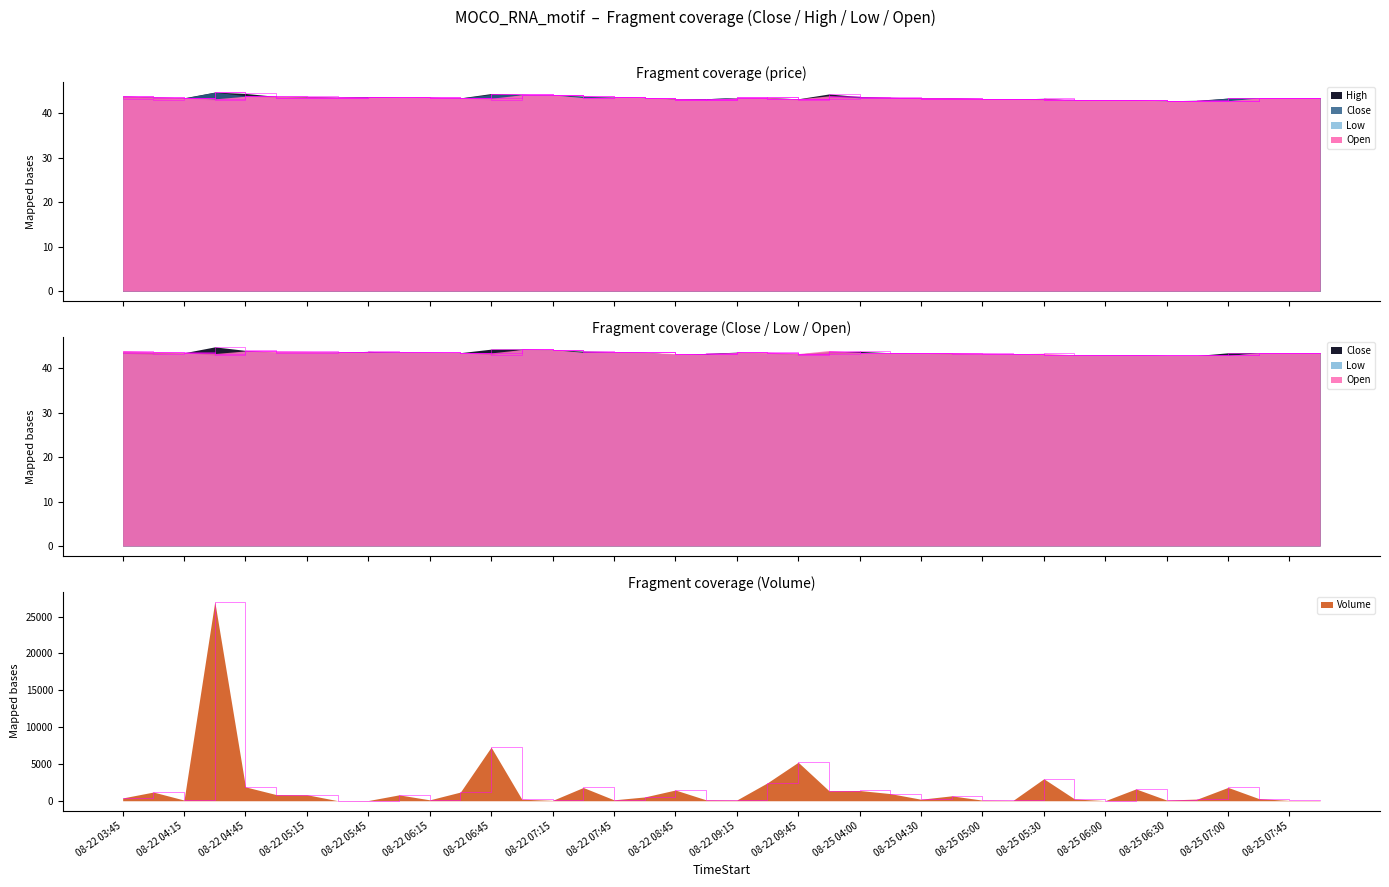

What are all the series names shown in the legend?

Close, High, Low, Open, Volume